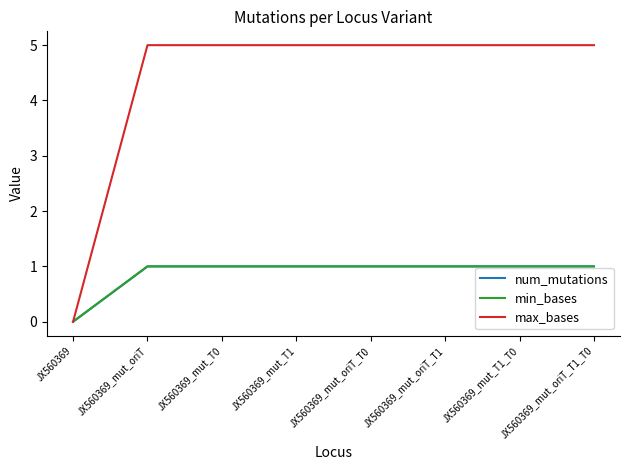

Reading left to right, what are all the values shown in this chart?

num_mutations: JX560369=0	JX560369_mut_oriT=1	JX560369_mut_T0=1	JX560369_mut_T1=1	JX560369_mut_oriT_T0=1	JX560369_mut_oriT_T1=1	JX560369_mut_T1_T0=1	JX560369_mut_oriT_T1_T0=1
min_bases: JX560369=0	JX560369_mut_oriT=1	JX560369_mut_T0=1	JX560369_mut_T1=1	JX560369_mut_oriT_T0=1	JX560369_mut_oriT_T1=1	JX560369_mut_T1_T0=1	JX560369_mut_oriT_T1_T0=1
max_bases: JX560369=0	JX560369_mut_oriT=5	JX560369_mut_T0=5	JX560369_mut_T1=5	JX560369_mut_oriT_T0=5	JX560369_mut_oriT_T1=5	JX560369_mut_T1_T0=5	JX560369_mut_oriT_T1_T0=5